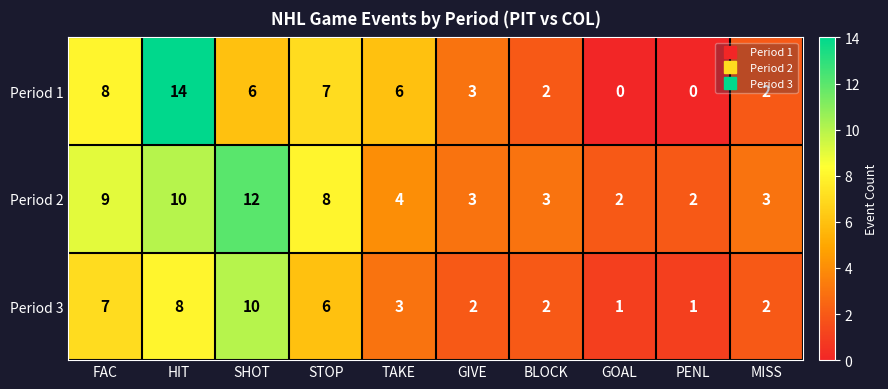

What is the greatest value displayed?

14